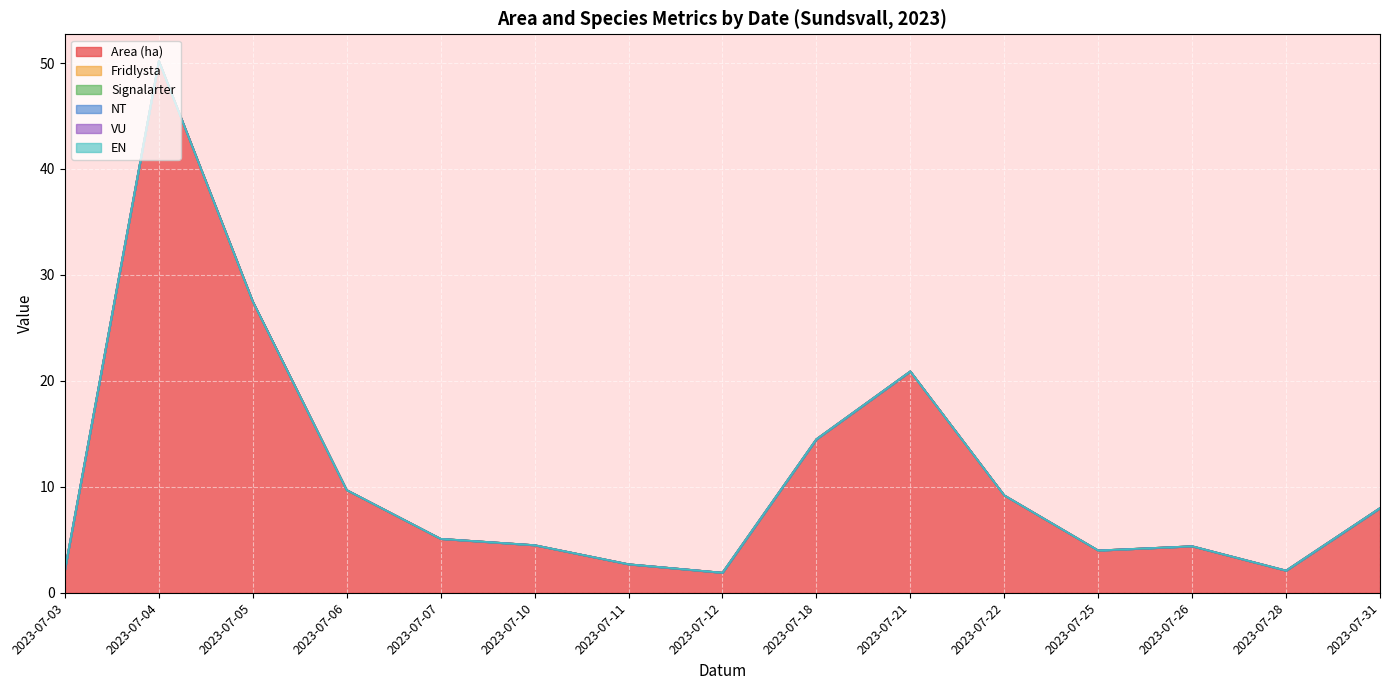

True or false: EN has a value of 0.0 at 2023-07-28.

True